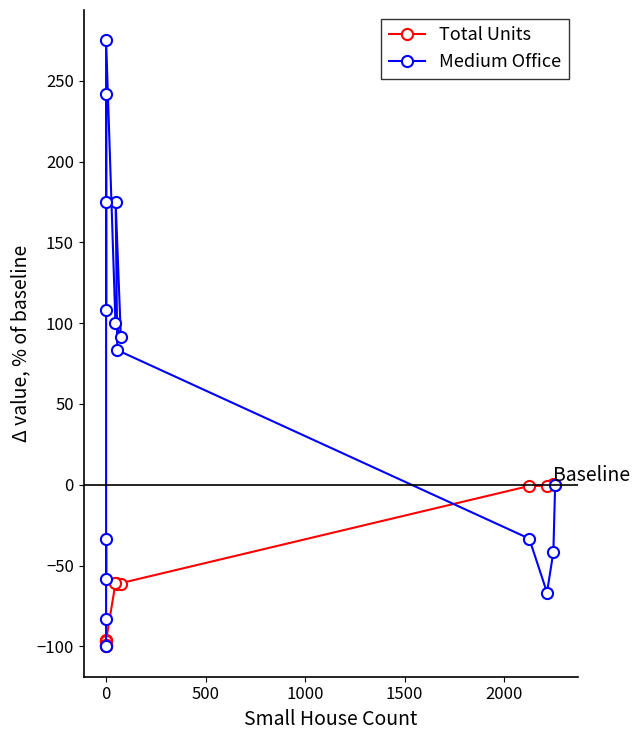

Which series has the largest range (max minus min)?

Medium Office